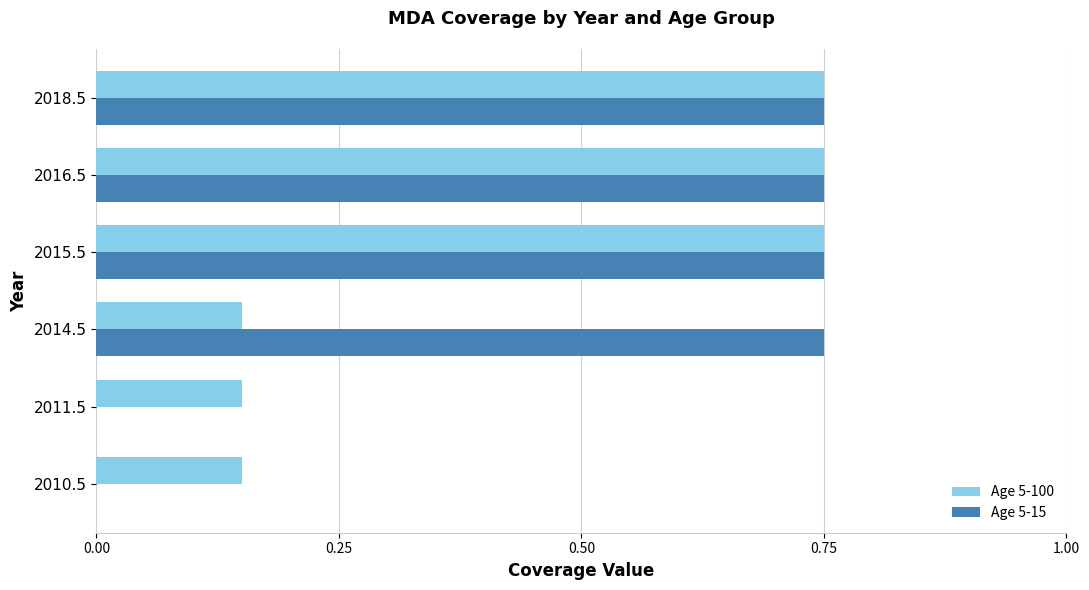

What is the total value across all series at 2014.5?

0.9